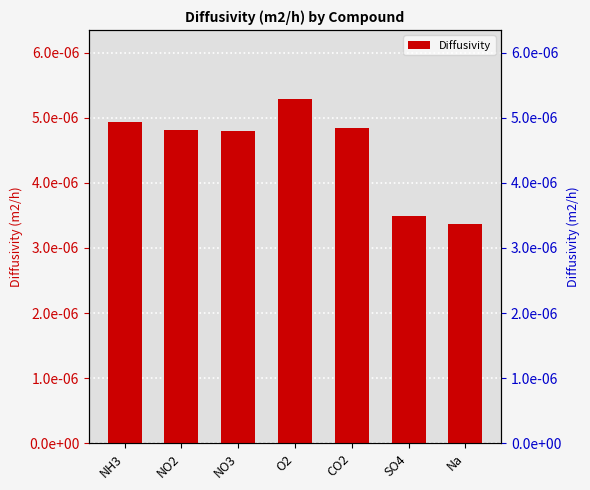

Rank the categories by value from highest to lowest.

O2, NH3, CO2, NO2, NO3, SO4, Na